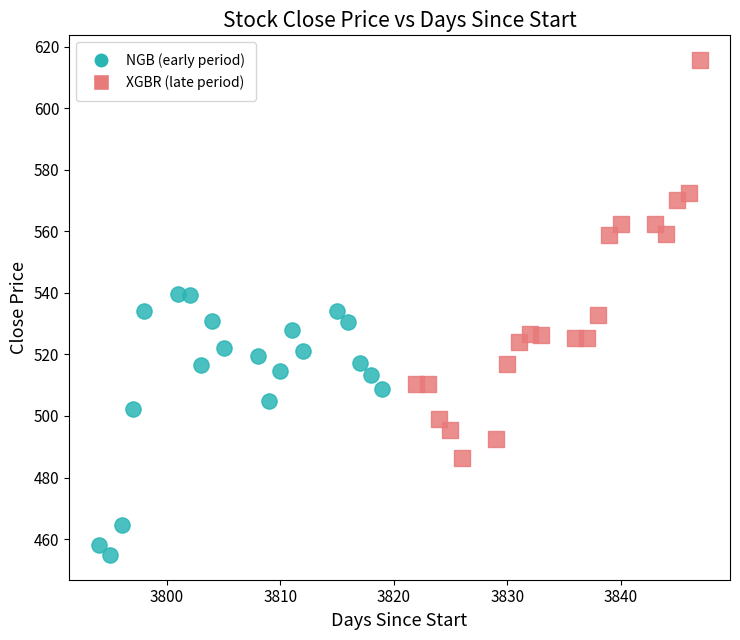

Which series contains the lowest Y value?

NGB (early period)